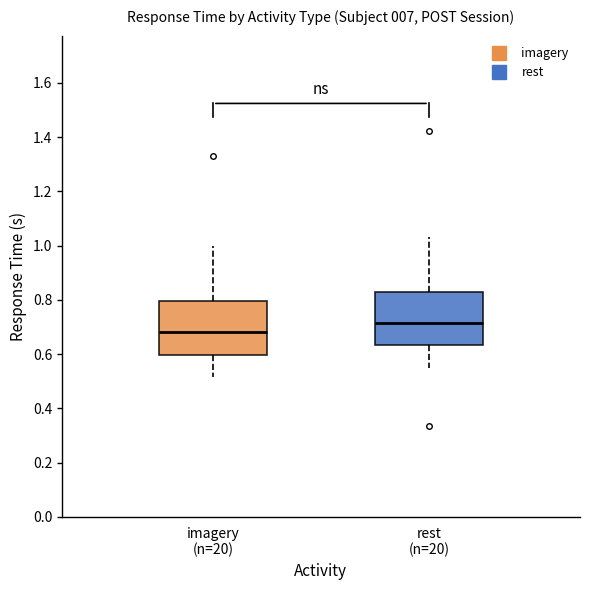

Where does the lower whisker of the box for imagery (n=20) end on the y-axis? The values are not printed on the chart, so give them approximately, as read against the axis.

0.52